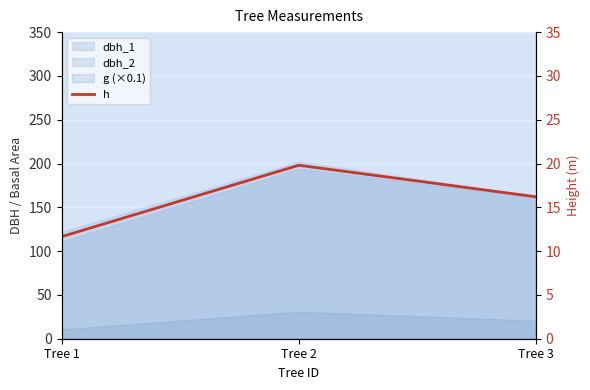

Which label corresponds to the smallest value in the chart?

Tree 1